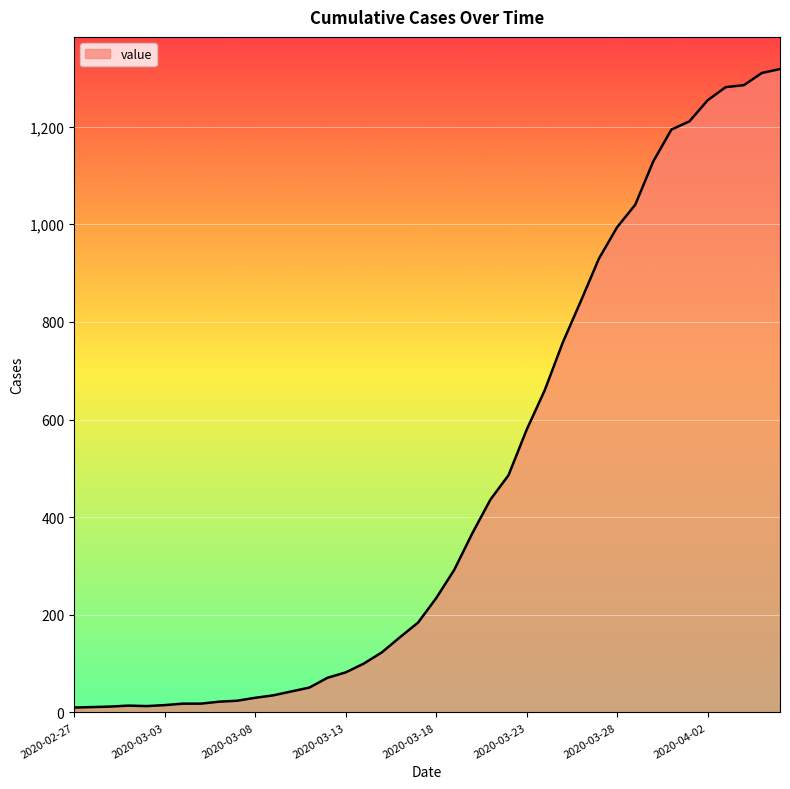

What is the maximum value shown in the chart?

1318